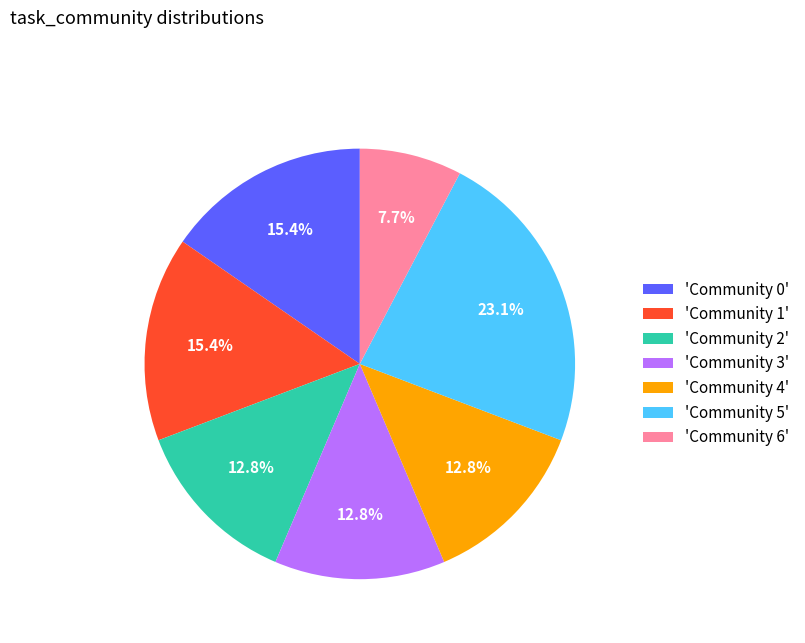

Is there any slice that represents more than half of the pie?

No